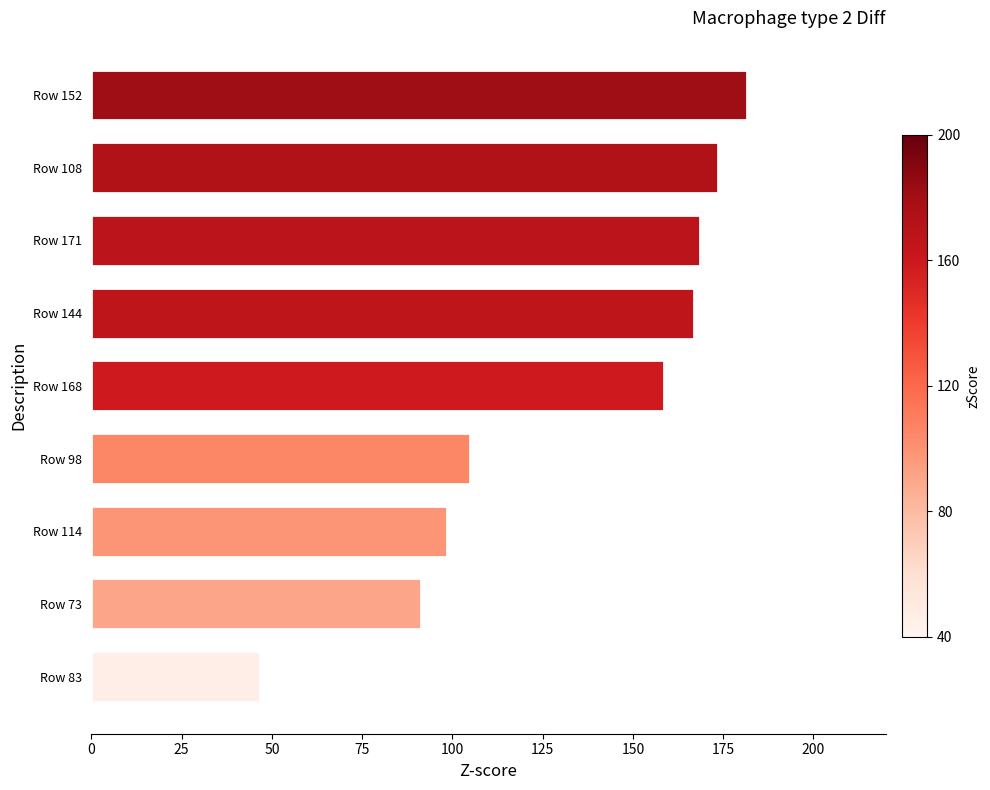

Are the bars grouped side by side (vs. stacked)?

No